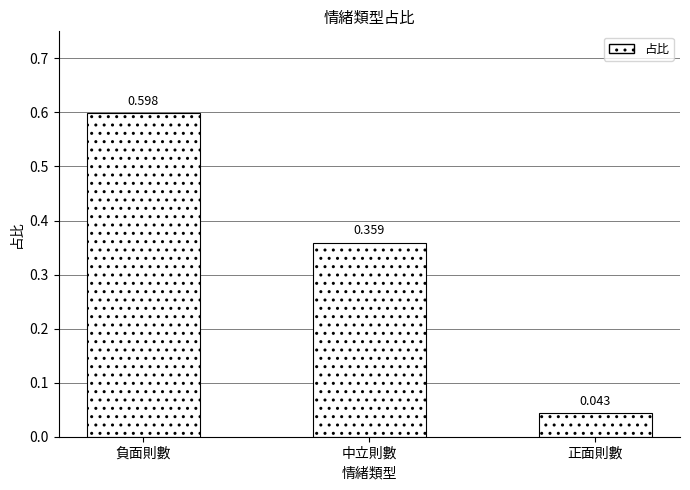

How many bars are there in total?

3